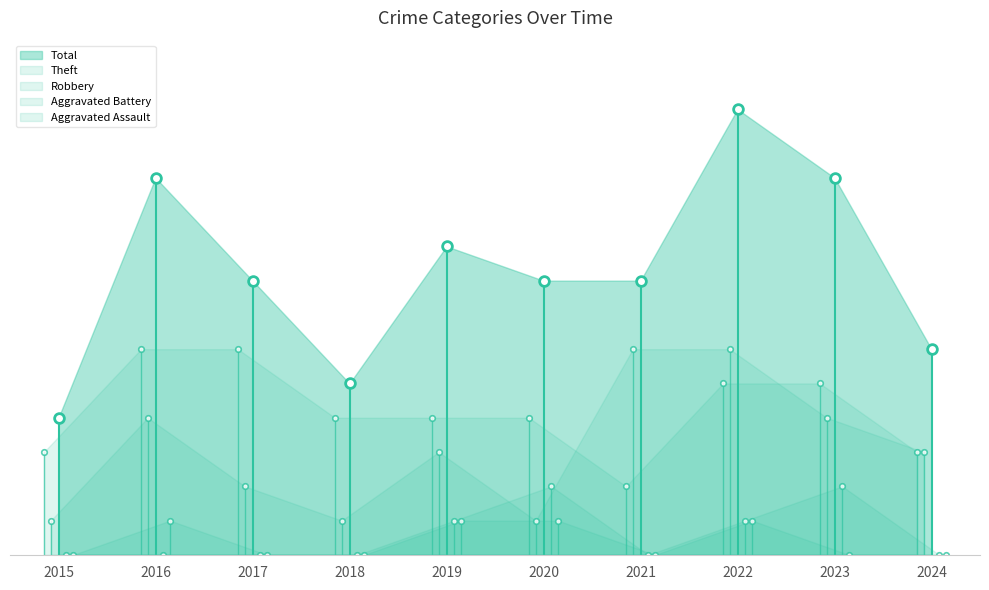

Is it true that Aggravated Battery equals -1 at 2021?

False